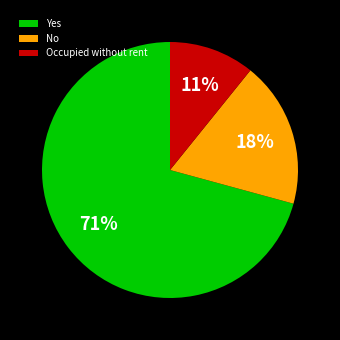

Do Yes and Occupied without rent together represent more than half of the pie?

Yes